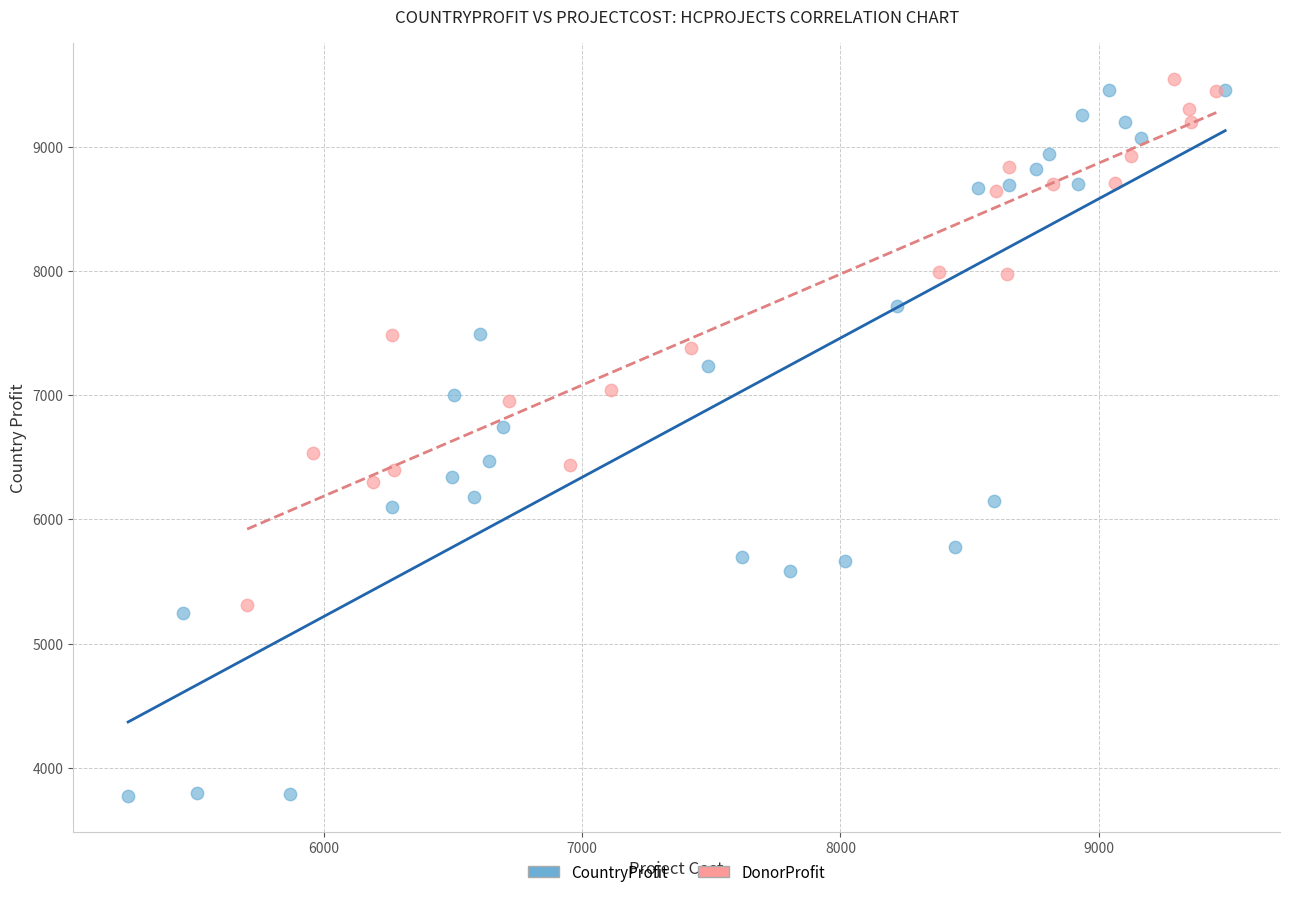

Which series reaches the minimum Y coordinate?

CountryProfit